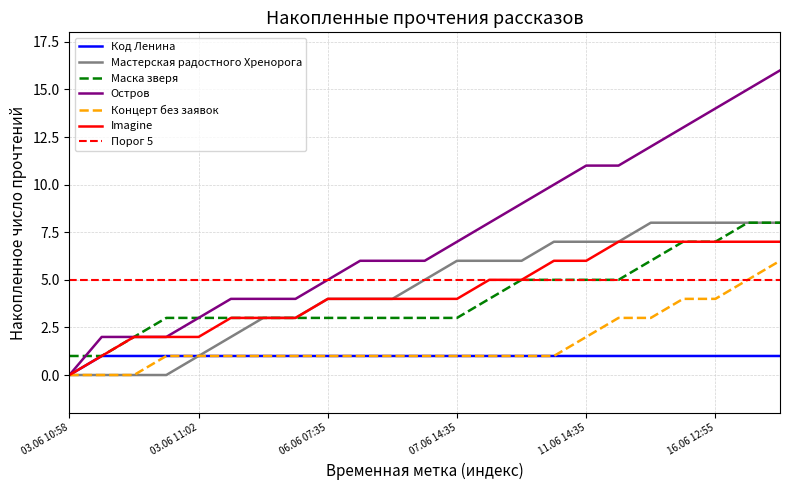

Read the Концерт без заявок value at 07.06 14:35.

1